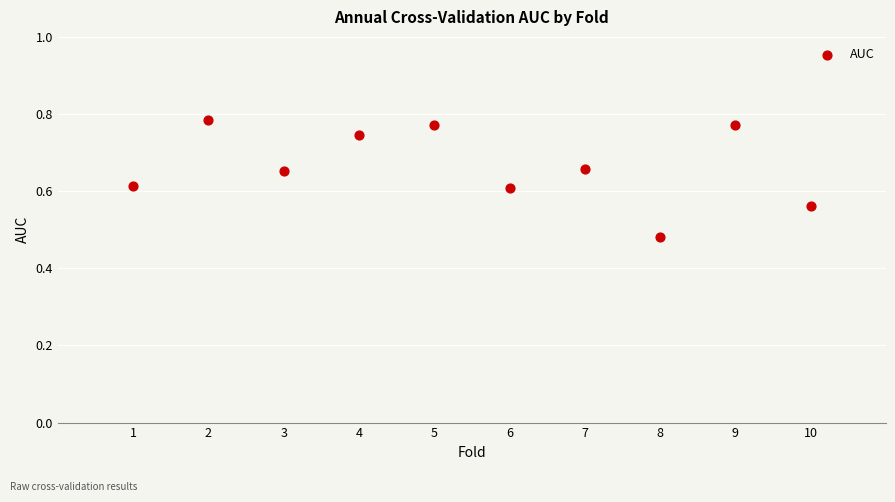

What is the range of X values (max minus min)?

9.0